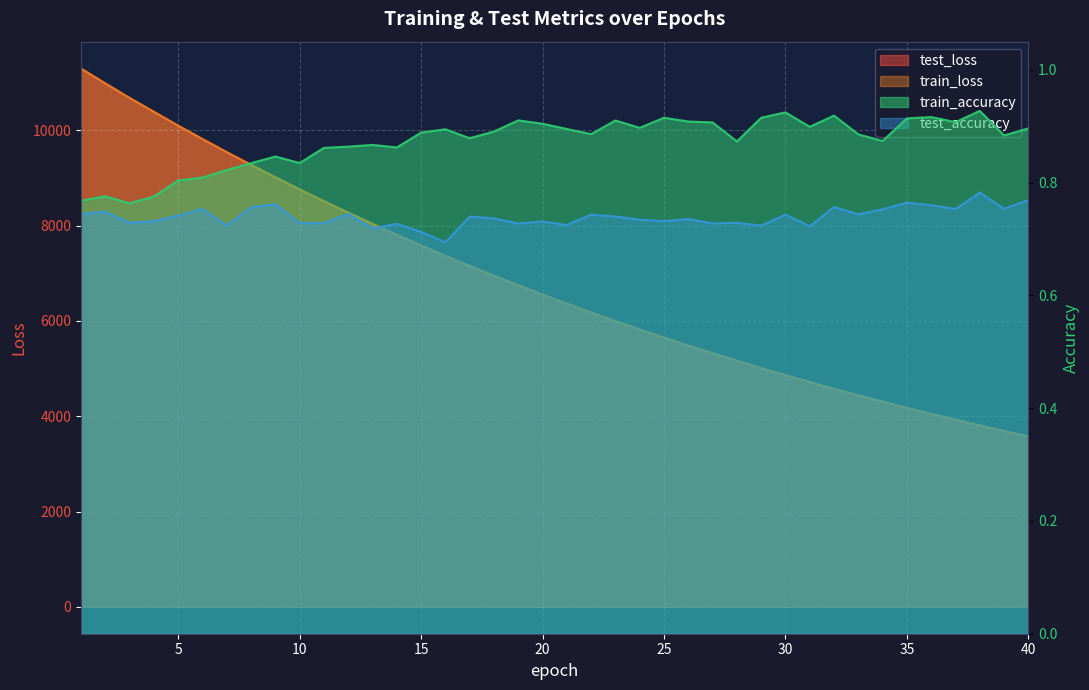

How many data points does each series have?

40